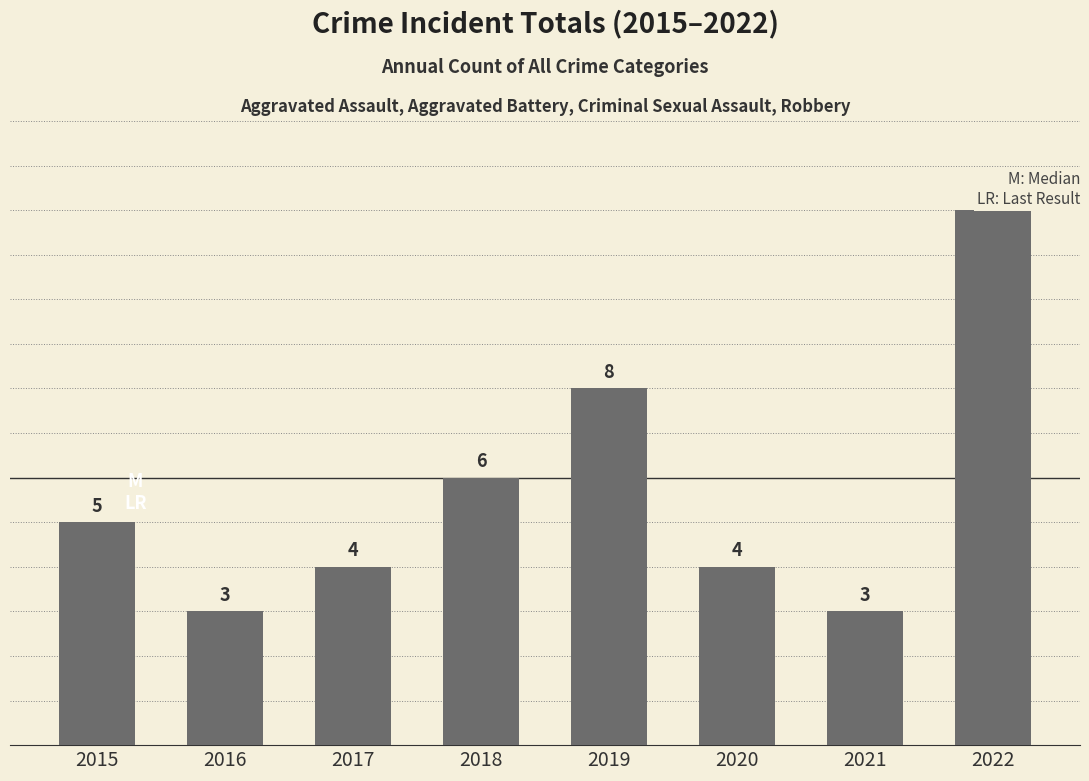

How many bars are there in total?

8